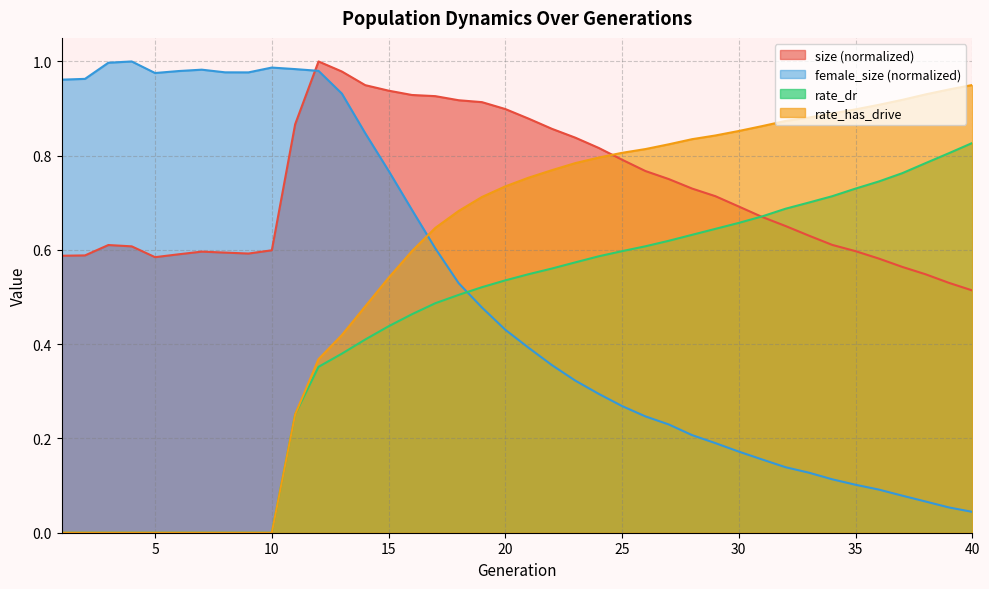

At how many categories does at least one series exceed 0?

40